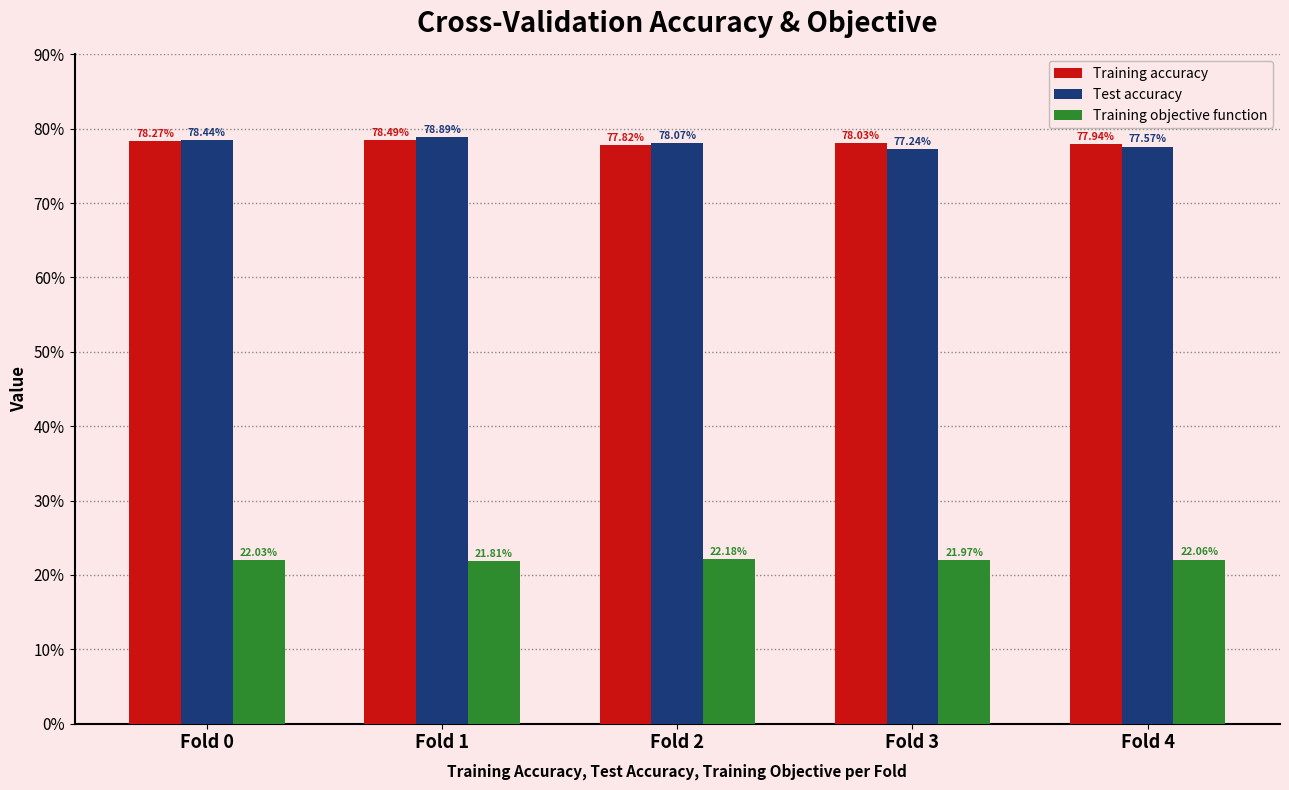

How many Training accuracy values are between 0 and 1?

5